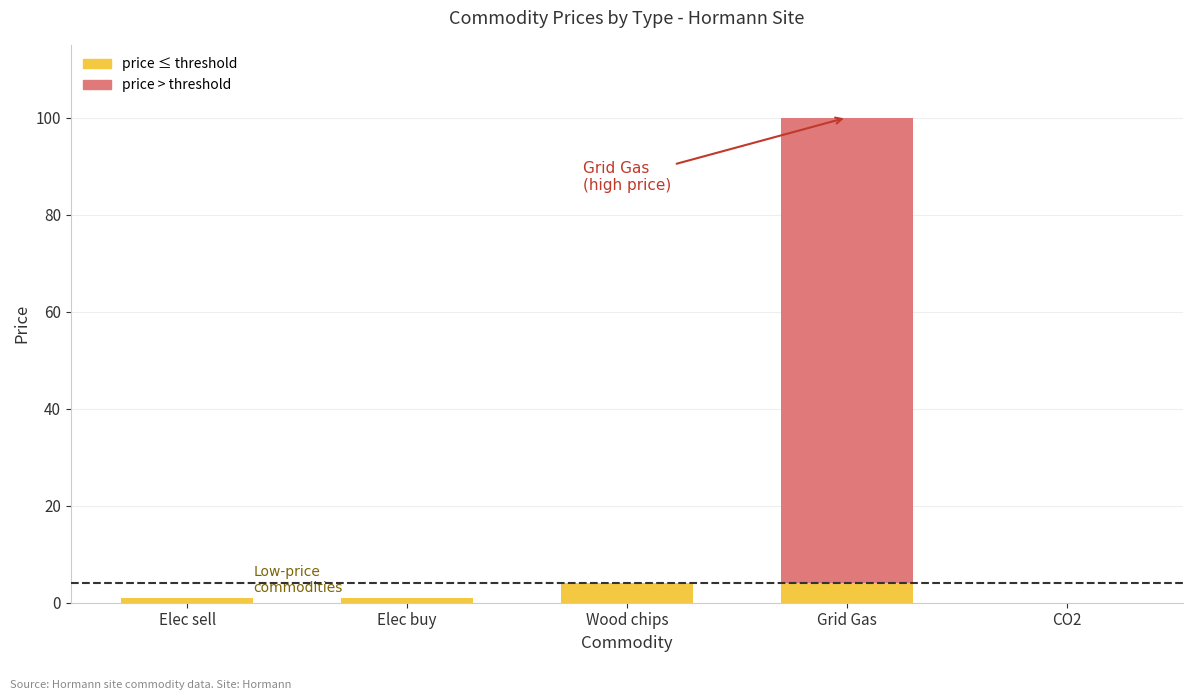

What is the highest value of the price ≤ threshold series?

4